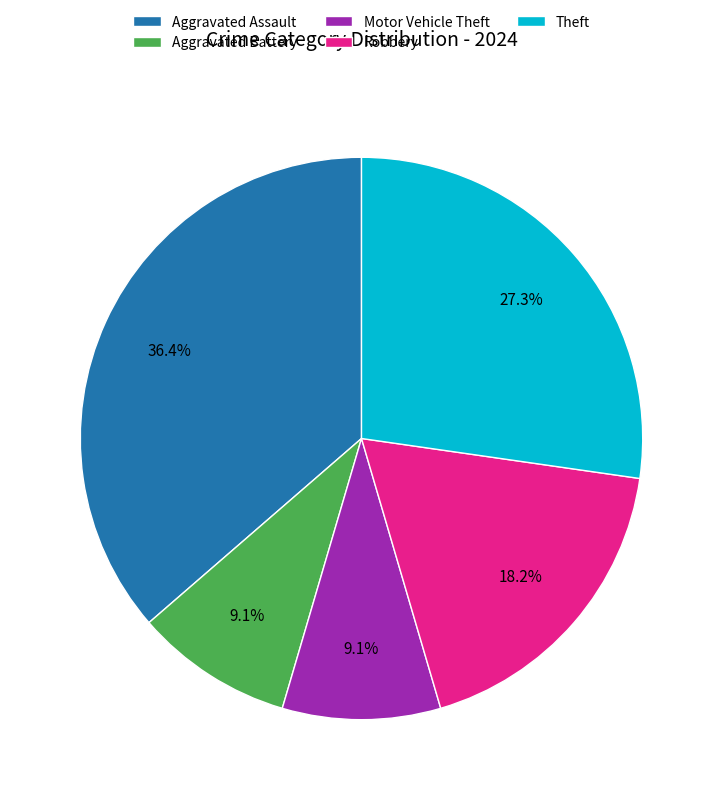

Approximately how many times larger is the value at Aggravated Assault compared to Theft?

1.3